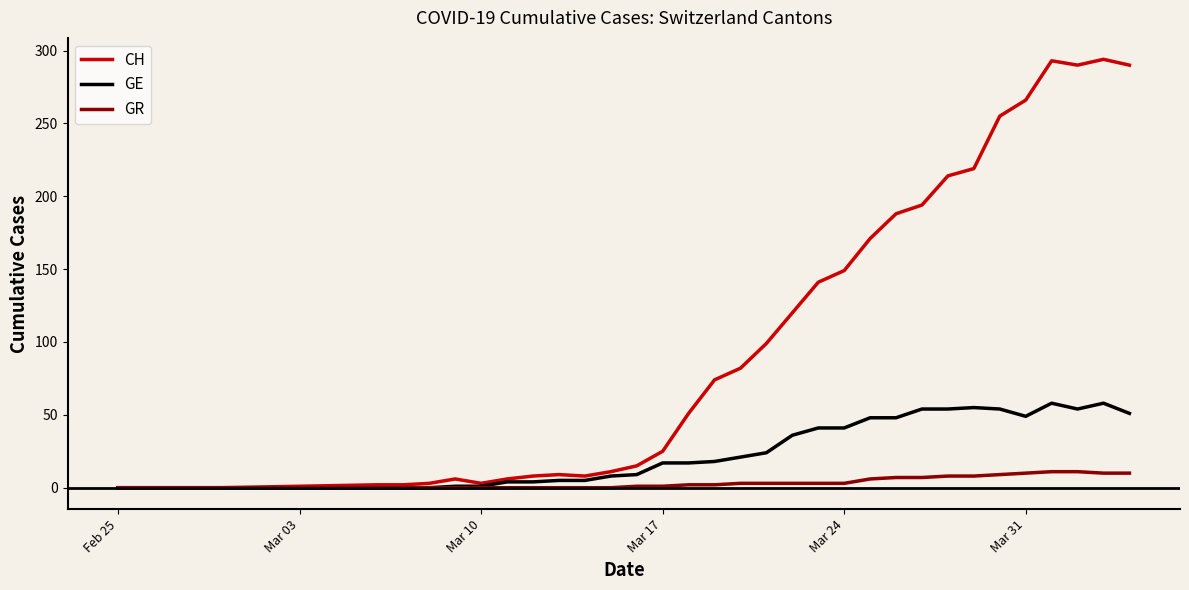

What is the greatest value displayed?

294